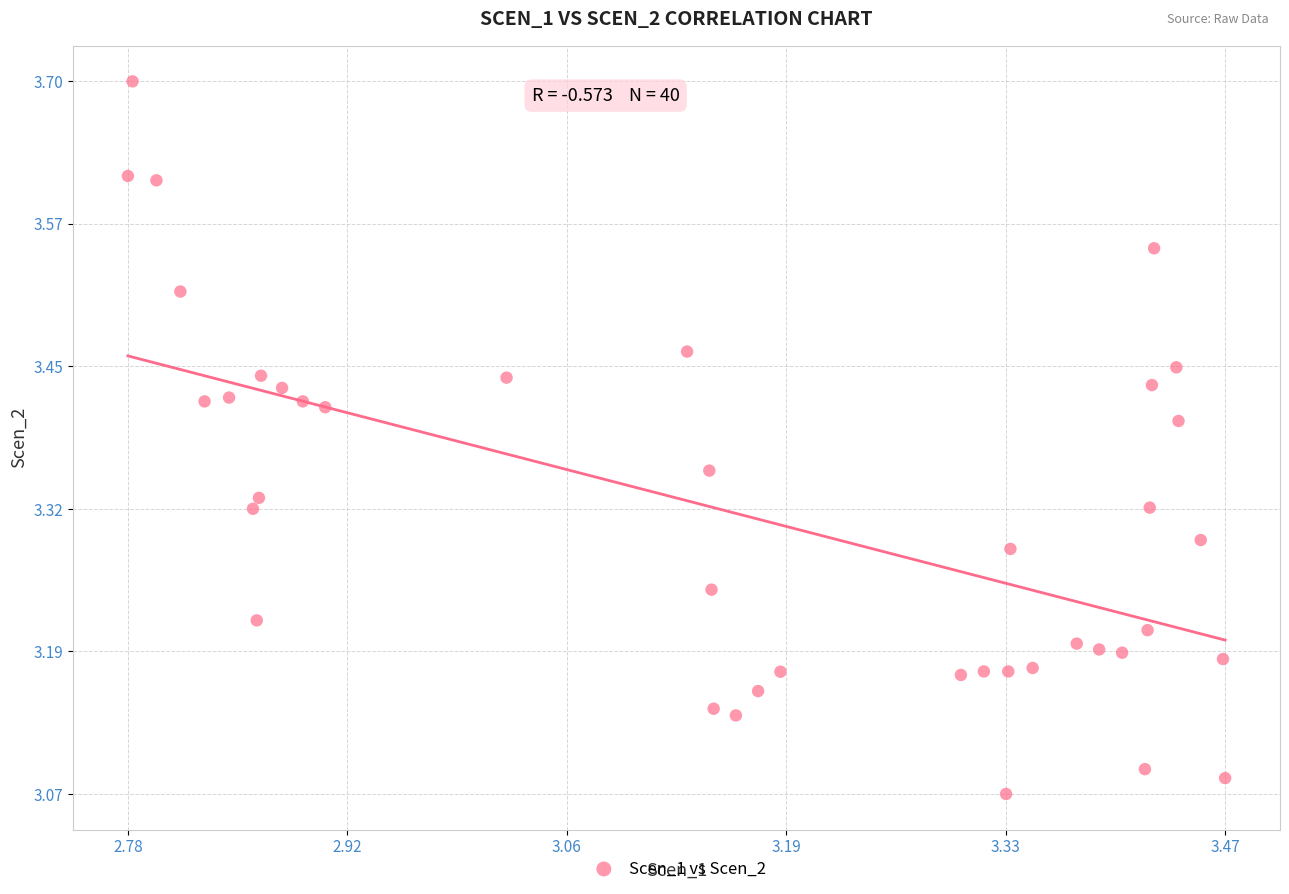

What is the range of X values (max minus min)?

0.7